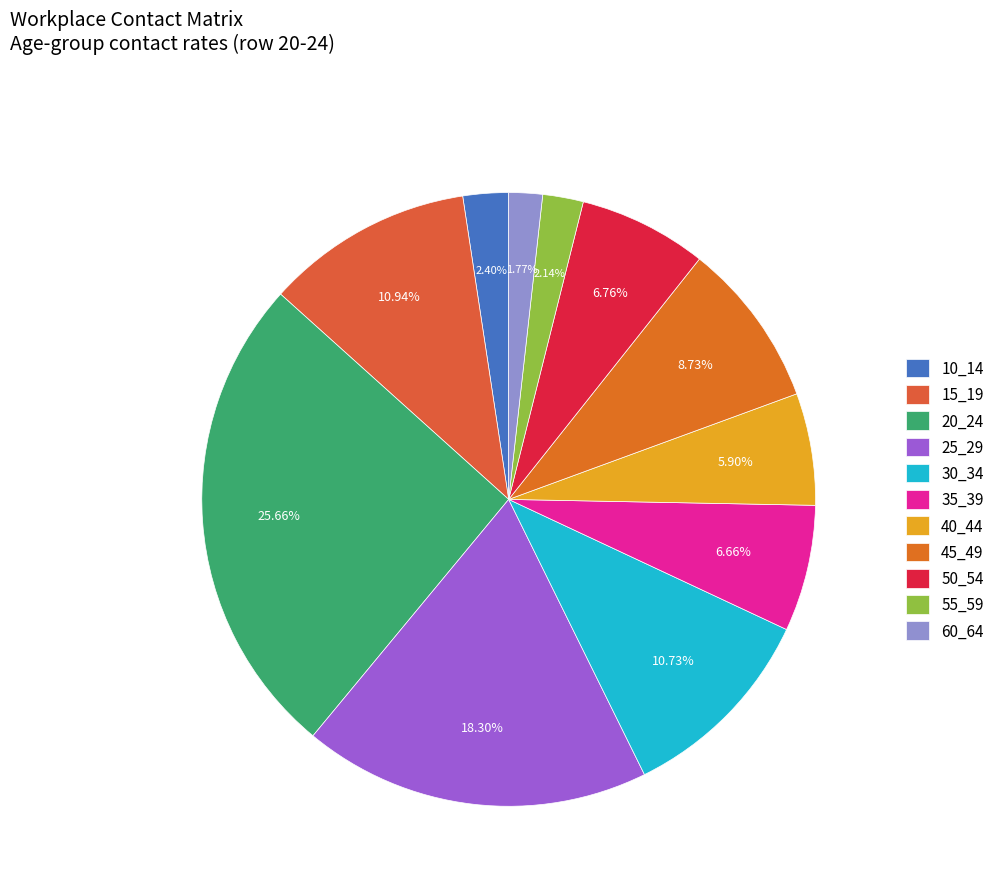

What percentage is the 20_24 slice, to the nearest percent?

26%